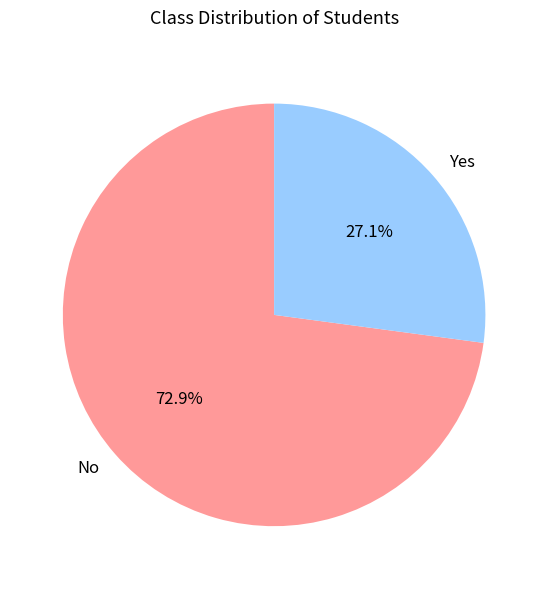

Does any single category account for the majority?

Yes